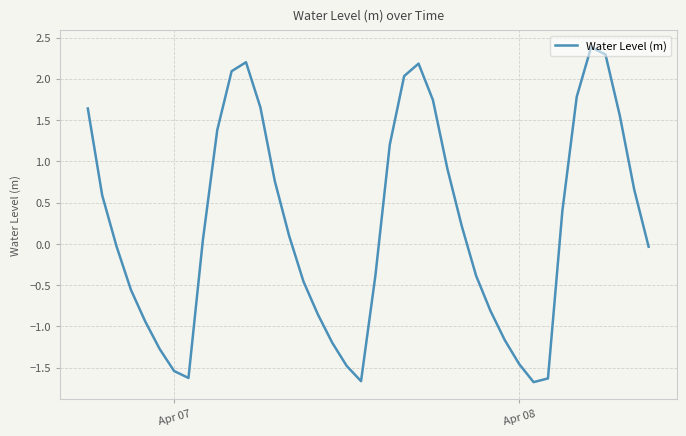

What is the smallest value displayed?

-1.7